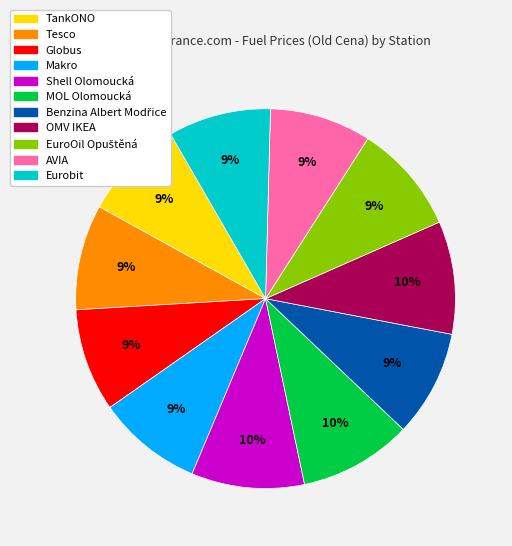

How many slices are in this pie chart?

11